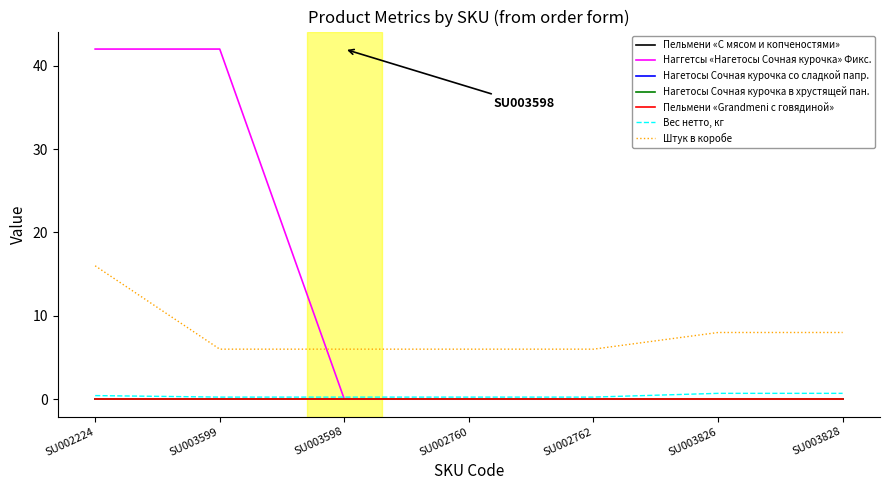

Does the chart have visible grid lines?

No